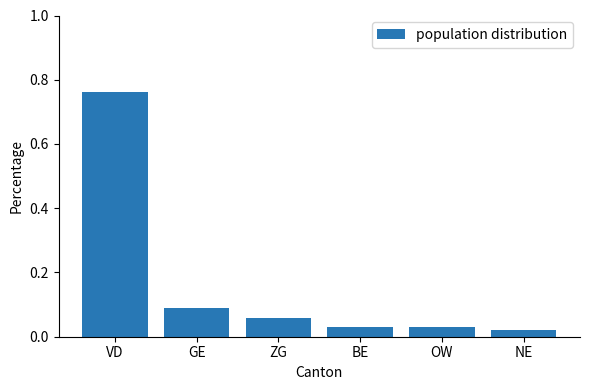

Which has a higher value, BE or ZG?

ZG